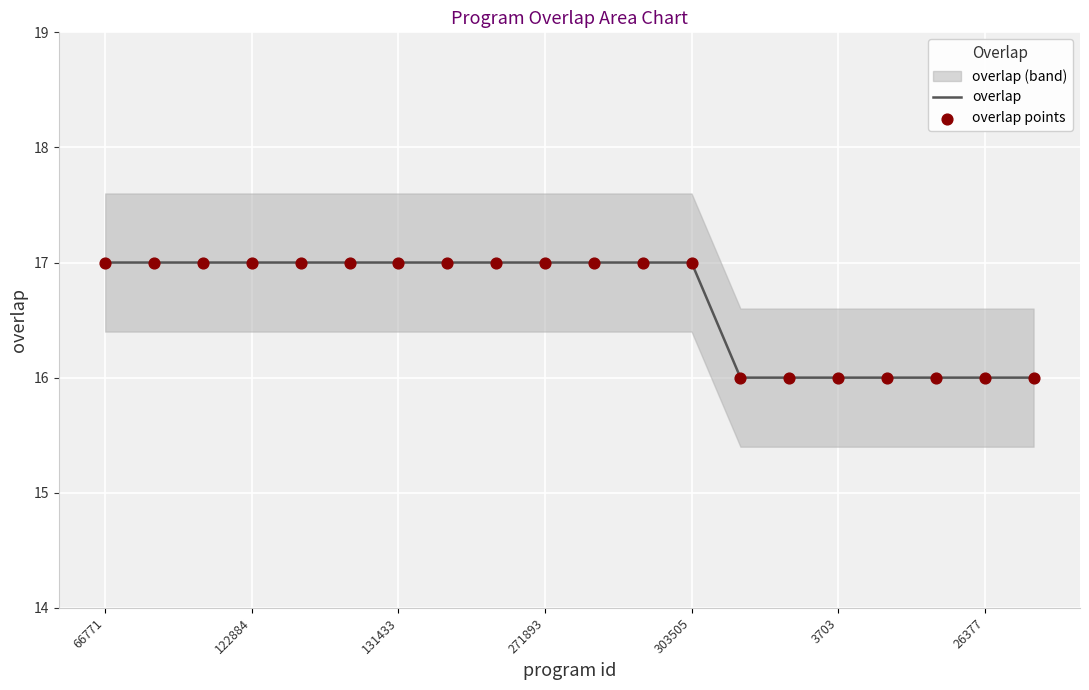

Which series reaches the minimum Y coordinate?

overlap